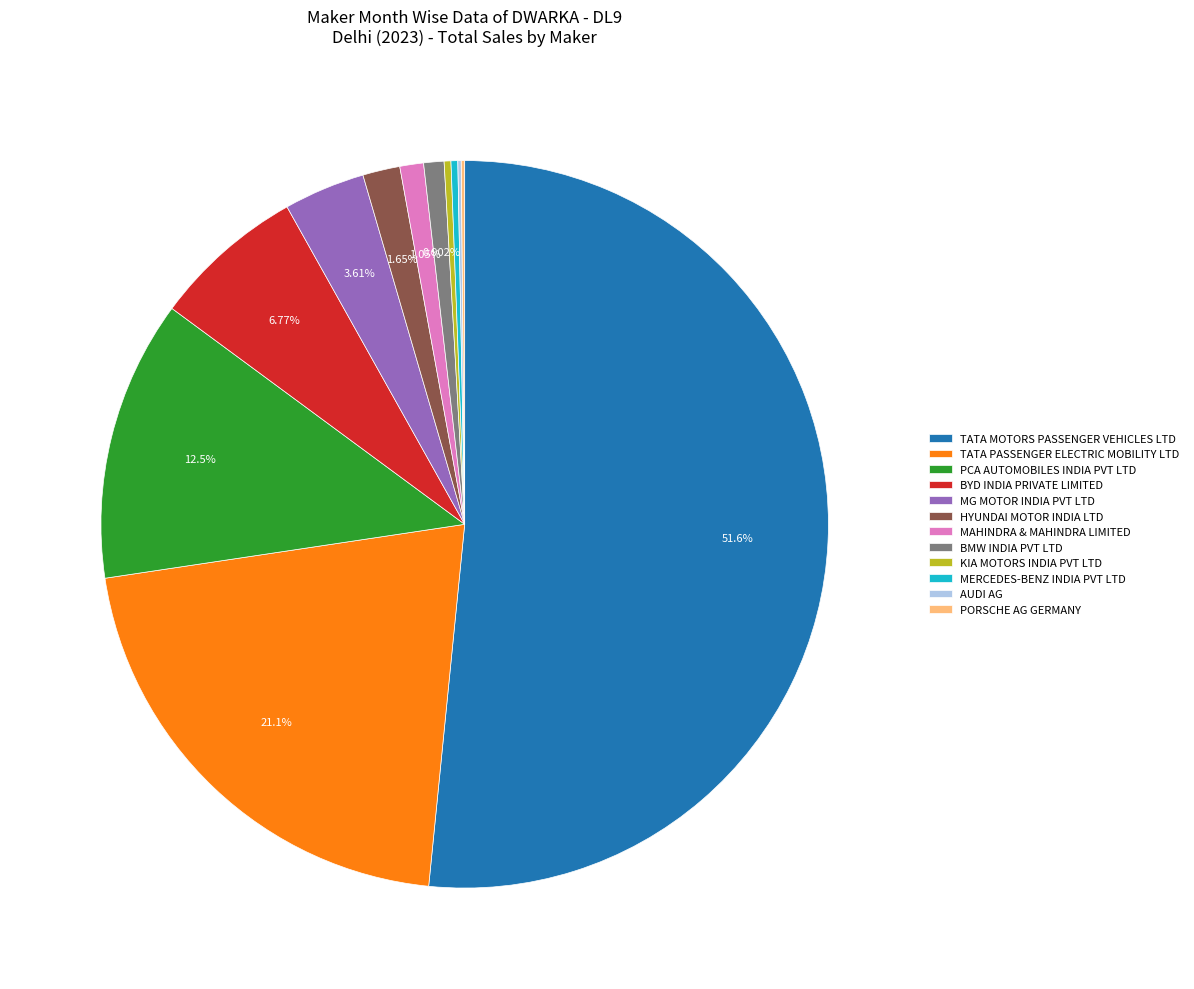

What percentage is the TATA MOTORS PASSENGER VEHICLES LTD slice, to the nearest percent?

52%